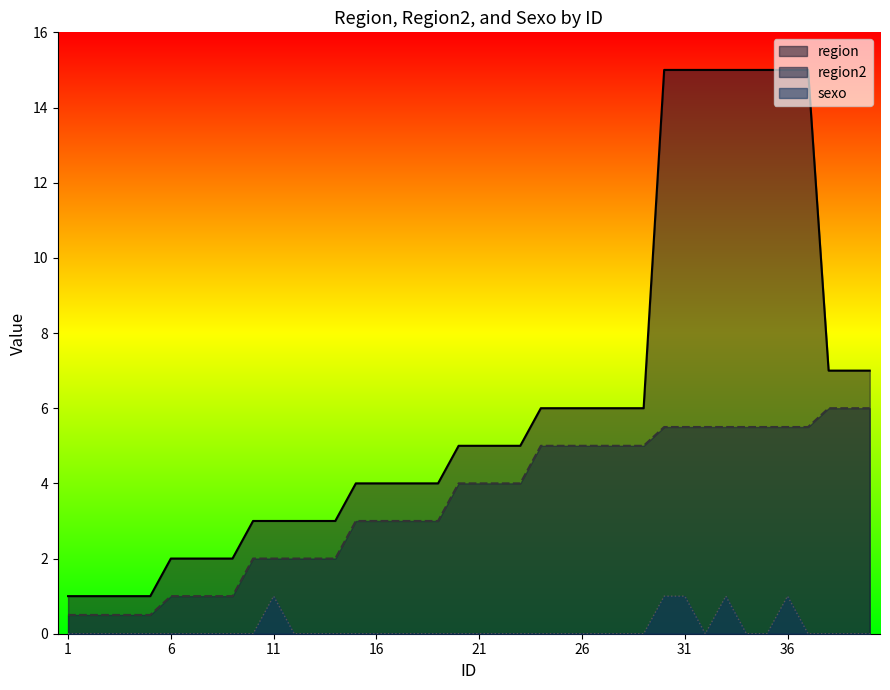

The sexo series shows 0.0 at 19. True or false?

True